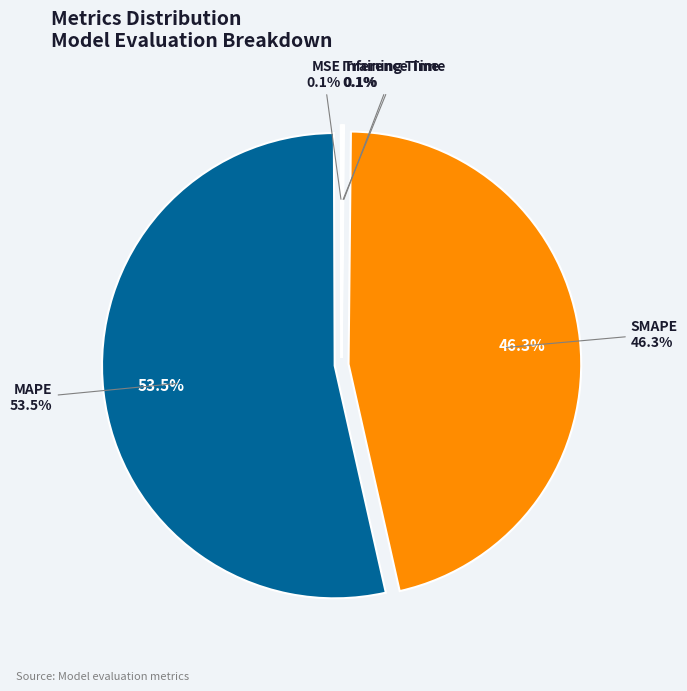

Does MSE account for over 50% of the chart?

No